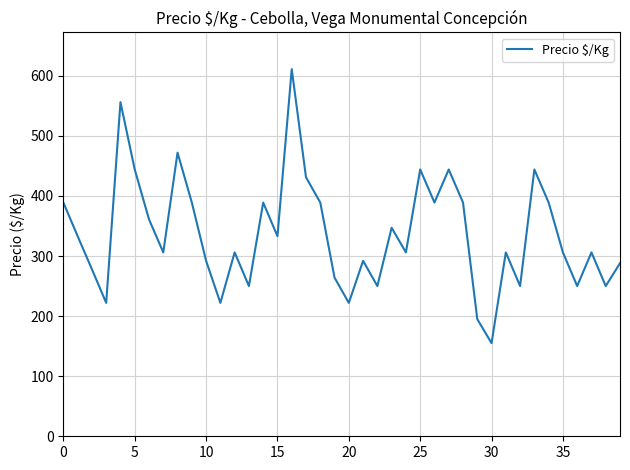

What is the difference between the maximum and minimum values?

456